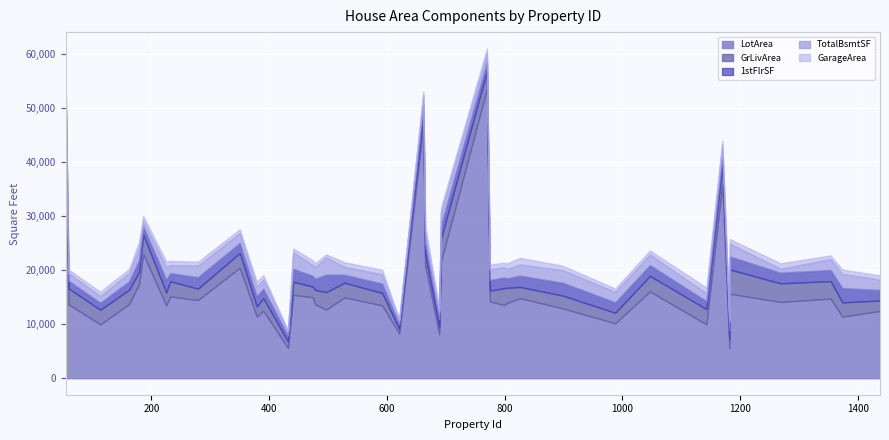

Reading left to right, what are all the values shown in this chart?

LotArea: 692=21535	1183=15623	1170=35760	899=12919	804=13891	1047=16056	441=15431	770=53504	179=17423	799=13518	186=22950	1374=11400	621=8248	592=13478	528=14948	474=14977	59=13682	350=20431	497=12692	390=12474	1143=9965	665=20896	279=14450	162=13688	1354=14720	232=15138	432=5586	662=46589	988=10159	775=14226	1438=12444	379=11394	1182=5587	689=8089	225=13472	54=50271	826=14803	113=9965	1269=14100	478=13693
GrLivArea: 692=4316	1183=4476	1170=3627	899=2364	804=2822	1047=2868	441=2402	770=3279	179=2234	799=3140	186=3608	1374=2633	621=864	592=2296	528=2713	474=1976	59=2945	350=2728	497=3228	390=2332	1143=2828	665=2097	279=2121	162=2668	1354=3238	232=2794	432=1198	662=2448	988=1940	775=1973	1438=1932	379=1856	1182=1652	689=1419	225=2392	54=1842	826=2084	113=2696	1269=3447	478=2643
1stFlrSF: 692=2444	1183=2411	1170=1831	899=2364	804=1734	1047=1992	441=2402	770=1690	179=2234	799=1966	186=1518	1374=2633	621=864	592=1728	528=1476	474=1976	59=1426	350=1848	497=3228	390=1742	1143=1466	665=2097	279=2121	162=1572	1354=2053	232=1490	432=1088	662=1686	988=1940	775=1973	1438=1932	379=1856	1182=1652	689=1419	225=2392	54=1842	826=2084	113=1282	1269=1968	478=2069
TotalBsmtSF: 692=2444	1183=2396	1170=1930	899=2330	804=1734	1047=1992	441=3094	770=1650	179=2216	799=1926	186=1107	1374=2633	621=864	592=1722	528=1452	474=1976	59=1410	350=1848	497=3200	390=1682	1143=1466	665=2077	279=2121	162=1572	1354=2033	232=1462	432=901	662=1629	988=1930	775=1935	1438=1932	379=1856	1182=1600	689=1419	225=2392	54=1842	826=2078	113=1264	1269=728	478=2153
GarageArea: 692=832	1183=813	1170=807	899=820	804=1020	1047=716	441=672	770=841	179=1166	799=820	186=840	1374=804	621=0	592=842	528=858	474=908	59=641	350=706	497=546	390=846	1143=1052	665=1134	279=732	162=726	1354=666	232=810	432=0	662=711	988=606	775=895	1438=774	379=834	1182=482	689=567	225=968	54=894	826=1220	113=792	1269=1014	478=694